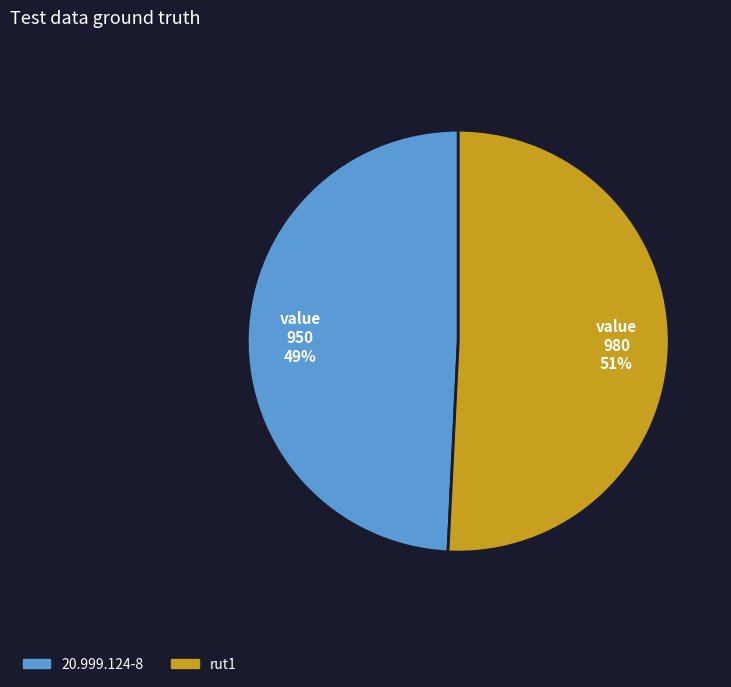

To the nearest percent, what percentage of the pie is rut1?

51%